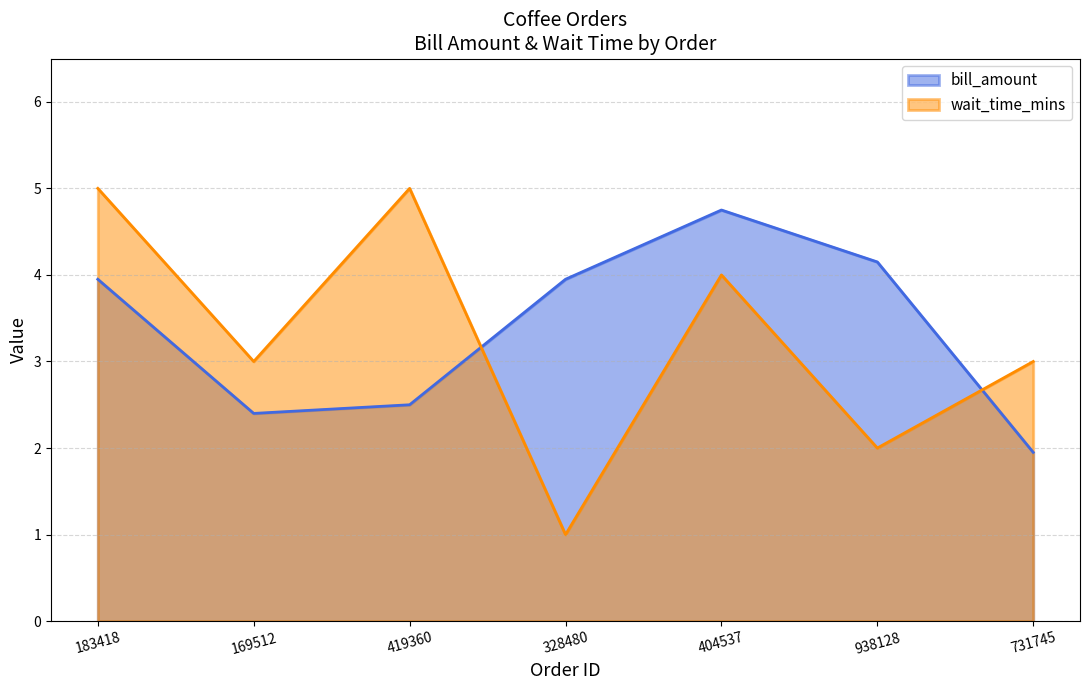

At which label is bill_amount closest to 3?

419360